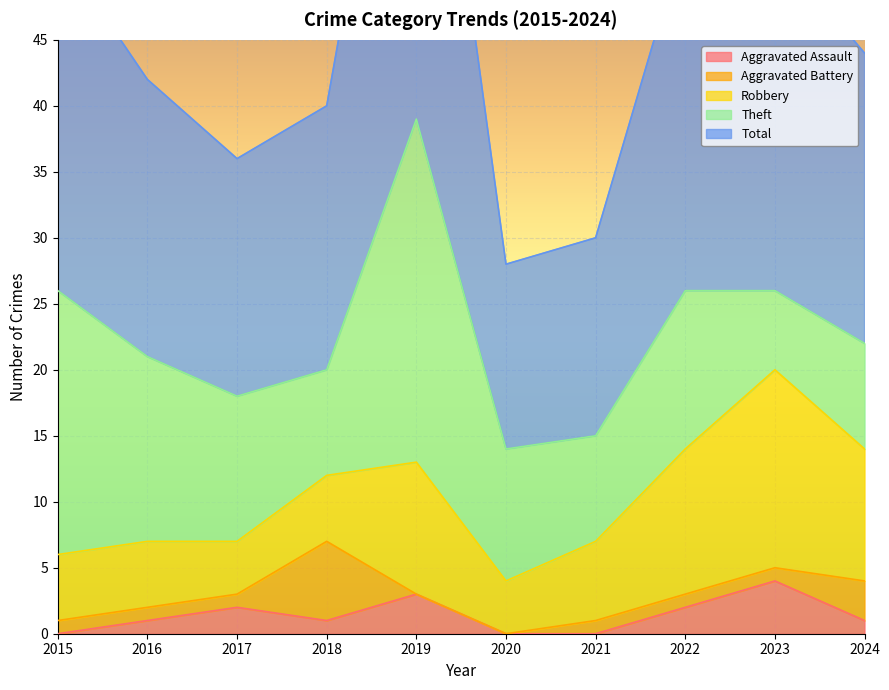

In Robbery, how many points are lower than both neighbors (excluding endpoints)?

2